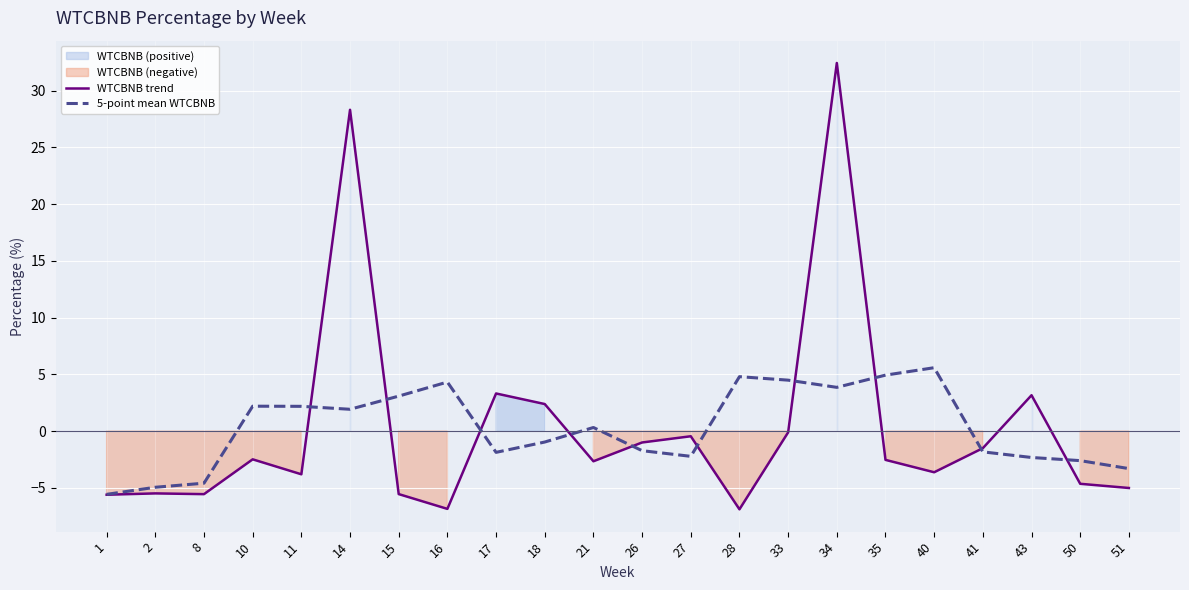

How many times do WTCBNB trend and 5-point mean WTCBNB cross each other?

10